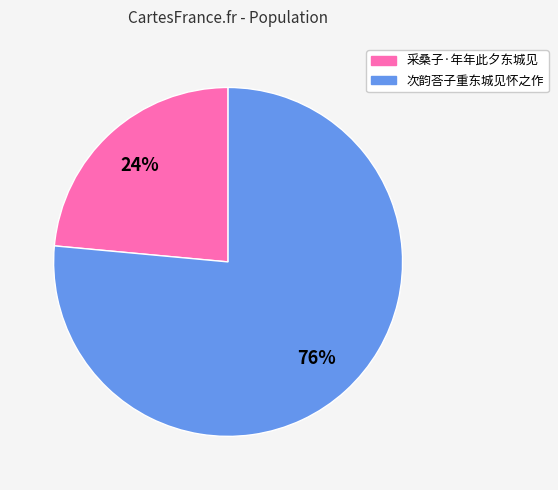

What is the largest slice in the pie chart?

次韵荅子重东城见怀之作